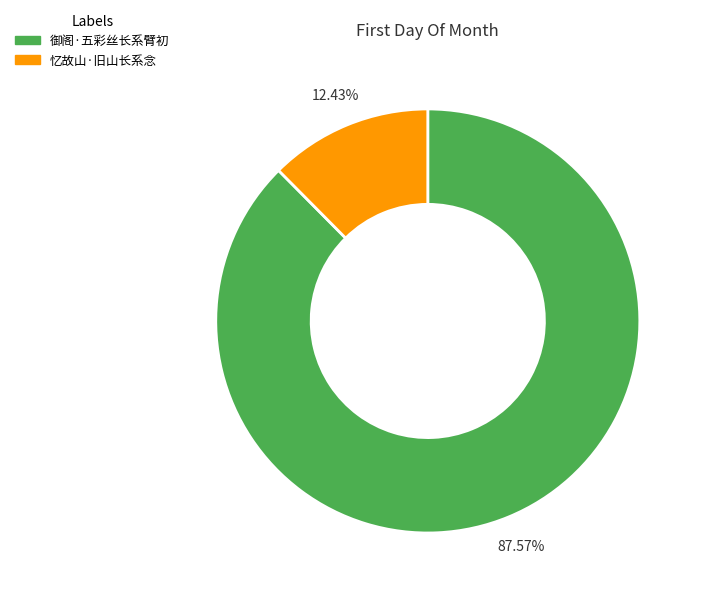

Approximately how many times larger is the value at 御阁·五彩丝长系臂初 compared to 忆故山·旧山长系念?

7.0